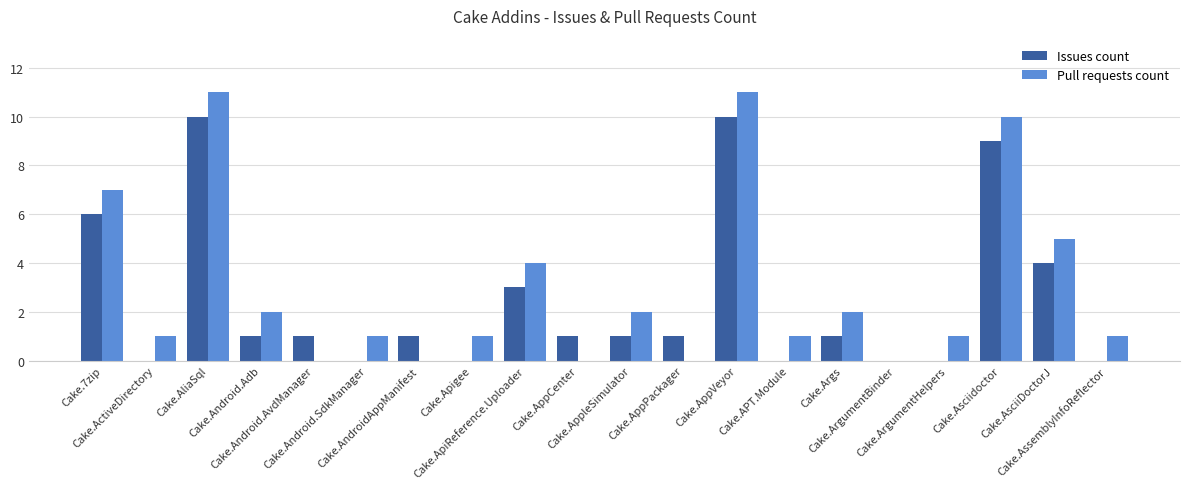

What is the greatest value displayed?

11